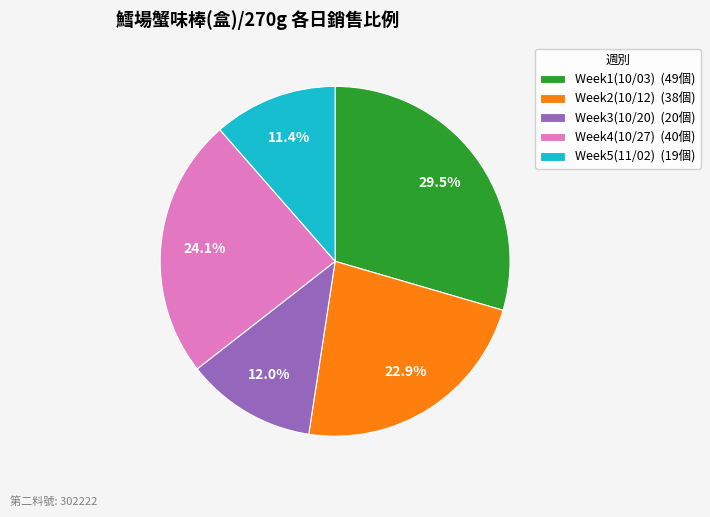

What is the total percentage of Week4(10/27) (40個) and Week5(11/02) (19個)?

35.5%